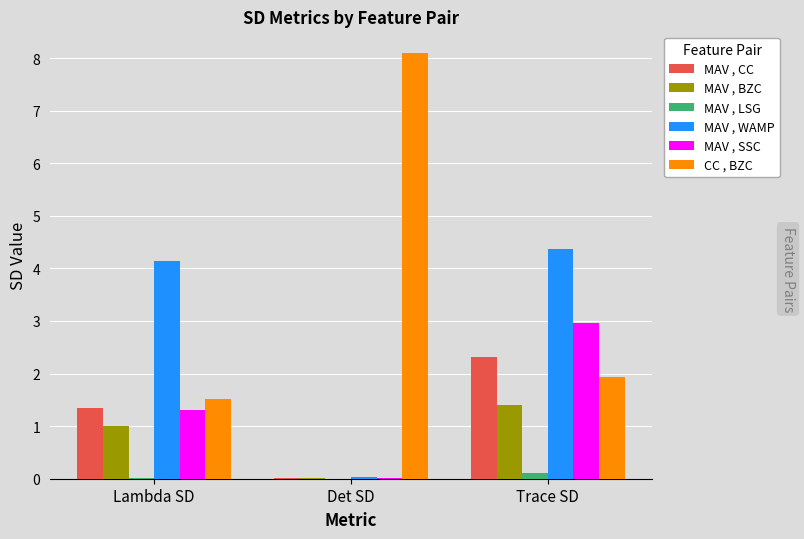

What is the approximate value of MAV , WAMP at Trace SD?

4.4